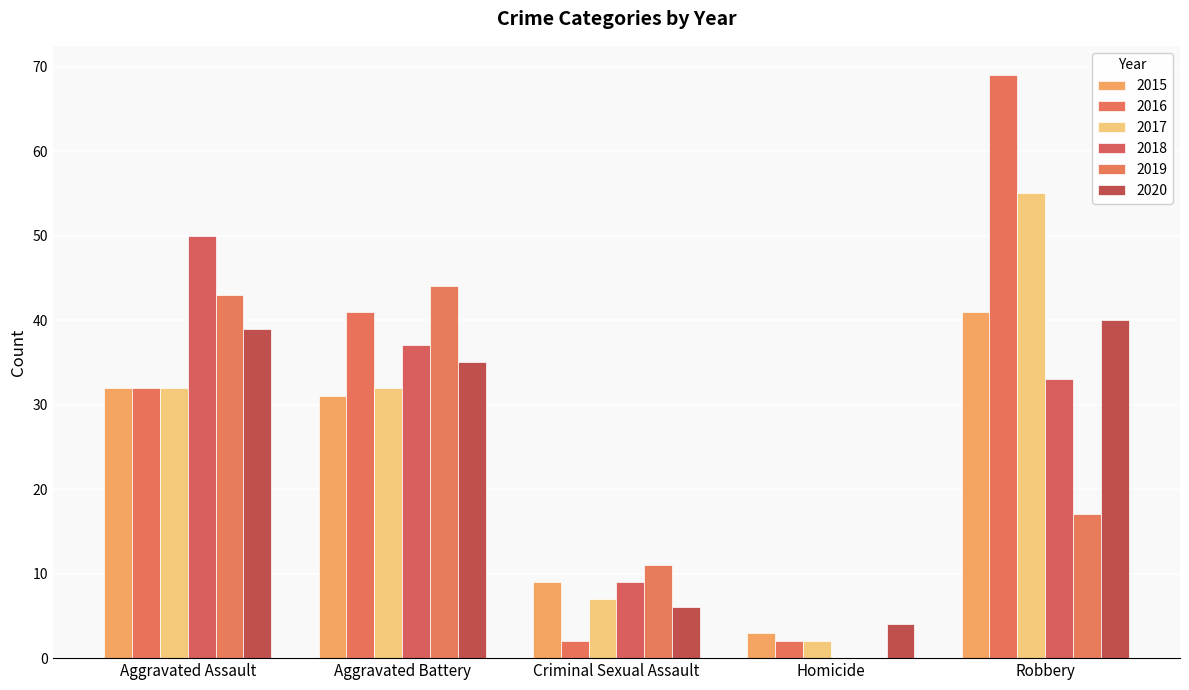

How many groups of bars are there?

5